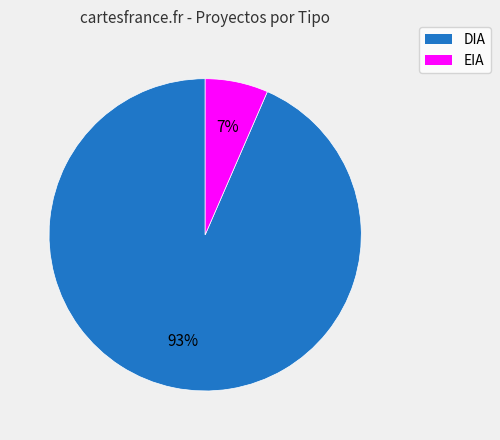

Rank the categories by value from lowest to highest.

EIA, DIA